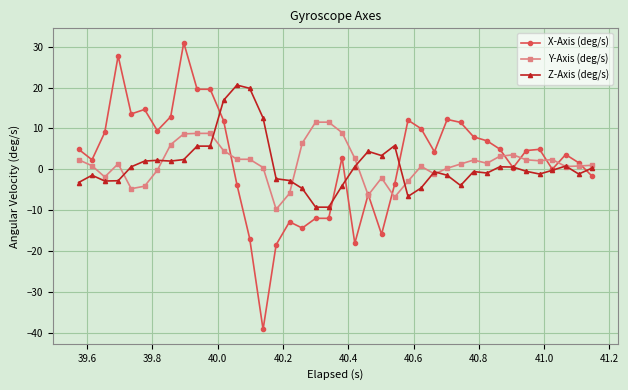

List the series in order of their peak value, highest first.

X-Axis (deg/s), Z-Axis (deg/s), Y-Axis (deg/s)